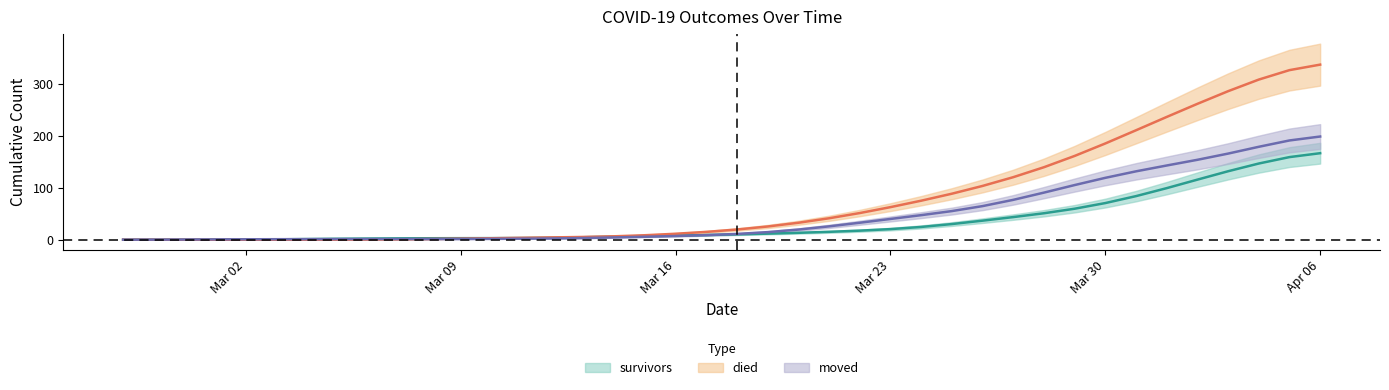

At which label does moved first exceed 11?

2020-03-18